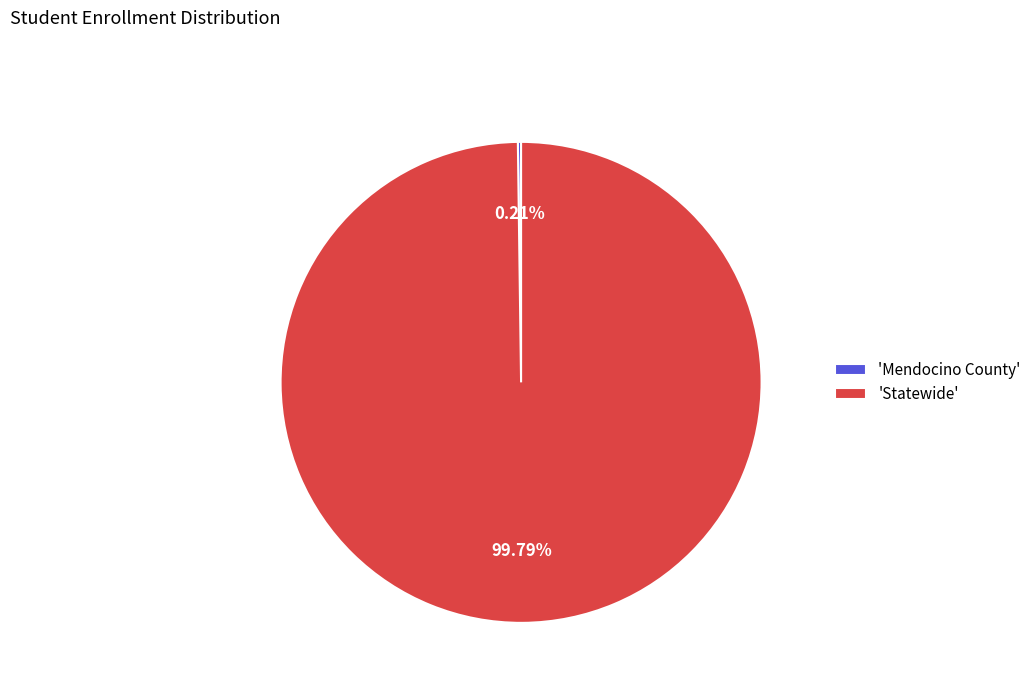

What is the majority slice?

'Statewide'